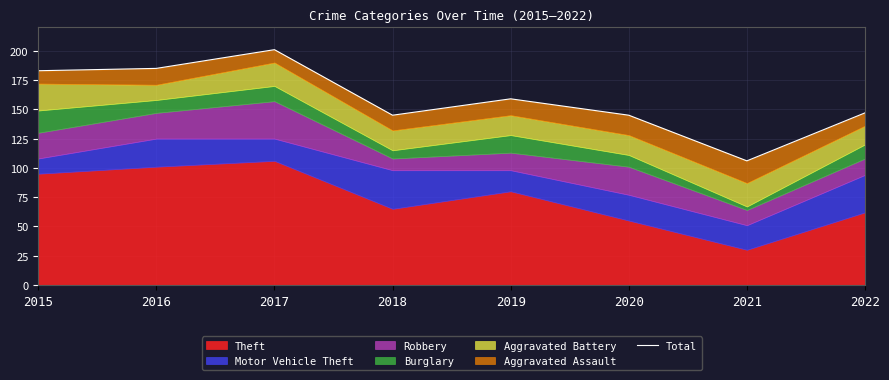

What is the ratio of the value at 2019 to the value at 2020?

1.1